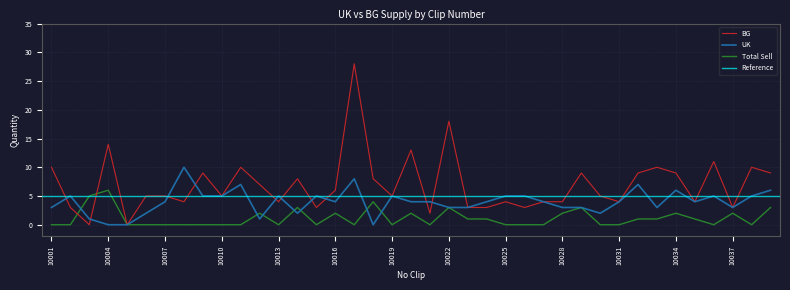

Reading left to right, what are all the values shown in this chart?

UK: 10001=3	10002=5	10003=1	10004=0	10005=0	10006=2	10007=4	10008=10	10009=5	10010=5	10011=7	10012=1	10013=5	10014=2	10015=5	10016=4	10017=8	10018=0	10019=5	10020=4	10021=4	10022=3	10023=3	10024=4	10025=5	10026=5	10027=4	10028=3	10029=3	10030=2	10031=4	10032=7	10033=3	10034=6	10035=4	10036=5	10037=3	10038=5	10039=6
BG: 10001=10	10002=3	10003=0	10004=14	10005=0	10006=5	10007=5	10008=4	10009=9	10010=5	10011=10	10012=7	10013=4	10014=8	10015=3	10016=6	10017=28	10018=8	10019=5	10020=13	10021=2	10022=18	10023=3	10024=3	10025=4	10026=3	10027=4	10028=4	10029=9	10030=5	10031=4	10032=9	10033=10	10034=9	10035=4	10036=11	10037=3	10038=10	10039=9
Total Sell: 10001=0	10002=0	10003=5	10004=6	10005=0	10006=0	10007=0	10008=0	10009=0	10010=0	10011=0	10012=2	10013=0	10014=3	10015=0	10016=2	10017=0	10018=4	10019=0	10020=2	10021=0	10022=3	10023=1	10024=1	10025=0	10026=0	10027=0	10028=2	10029=3	10030=0	10031=0	10032=1	10033=1	10034=2	10035=1	10036=0	10037=2	10038=0	10039=3